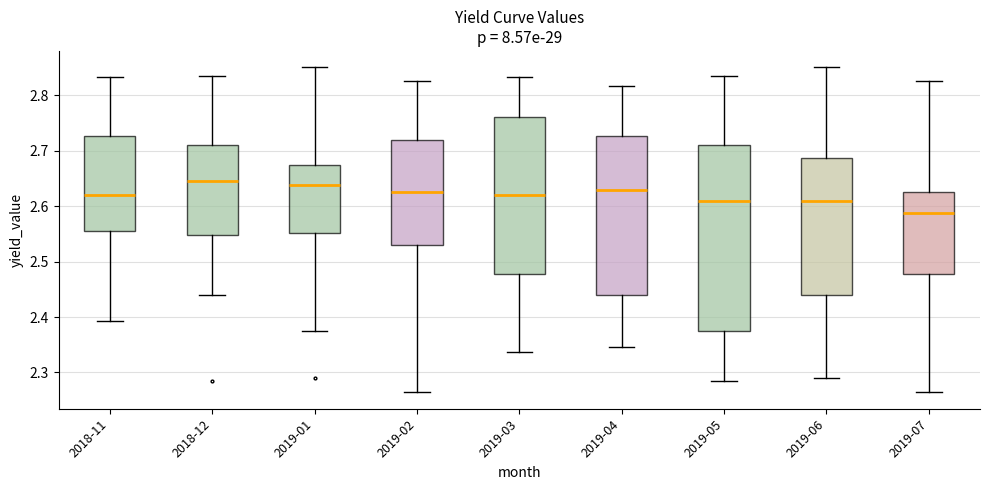

Where does the lower whisker of the box for 2019-01 end on the y-axis? The values are not printed on the chart, so give them approximately, as read against the axis.

2.37